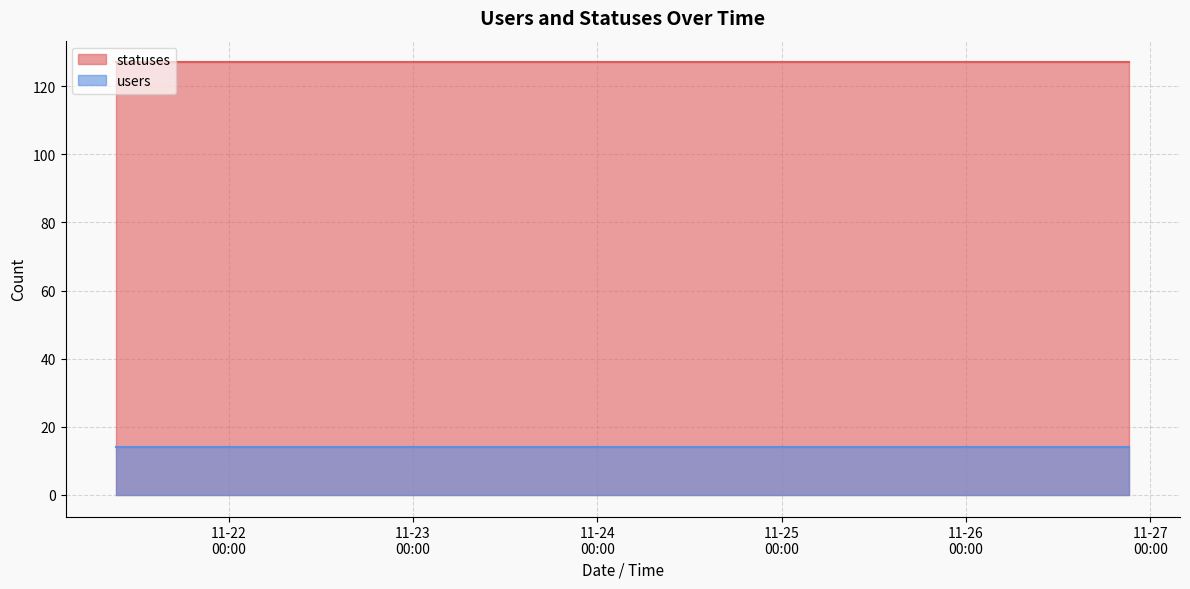

What are all the series names shown in the legend?

statuses, users